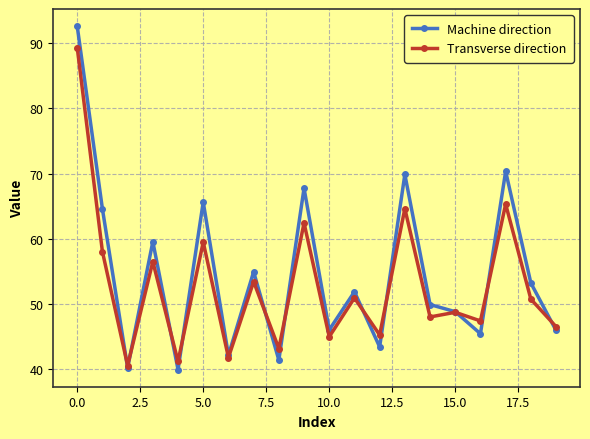

What is the value of the Machine direction point at the 2nd from the left?

64.6